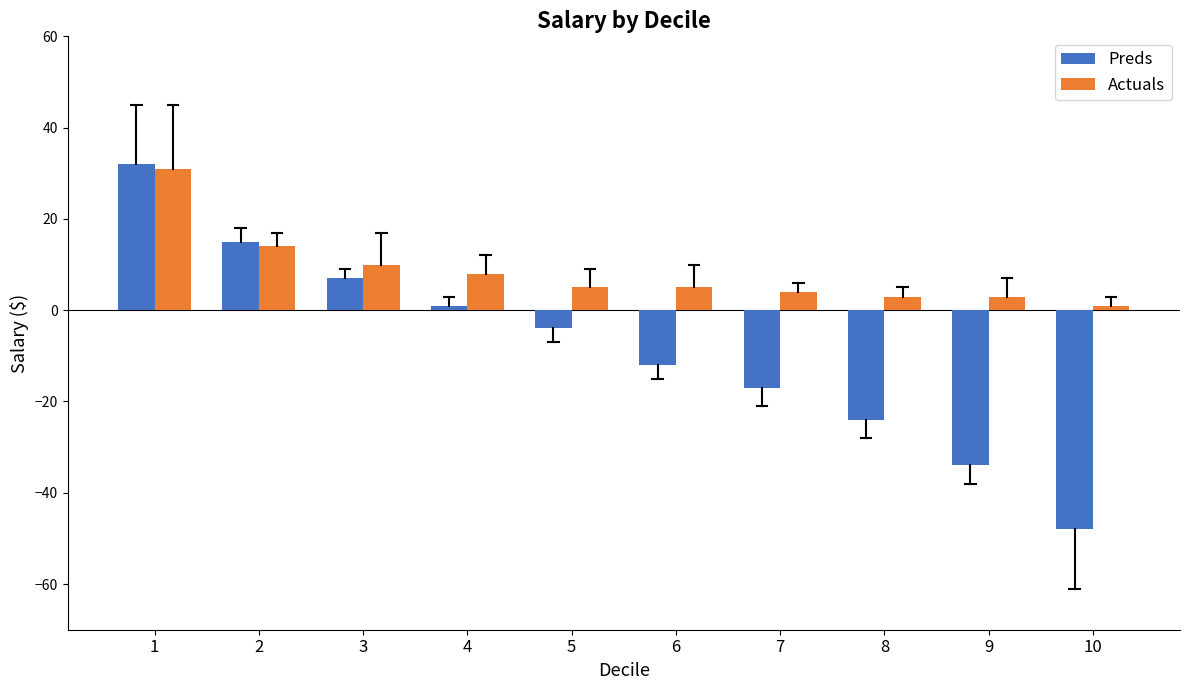

Reading left to right, what are all the values shown in this chart?

Preds: 1=32	2=15	3=7	4=1	5=-4	6=-12	7=-17	8=-24	9=-34	10=-48
Actuals: 1=31	2=14	3=10	4=8	5=5	6=5	7=4	8=3	9=3	10=1